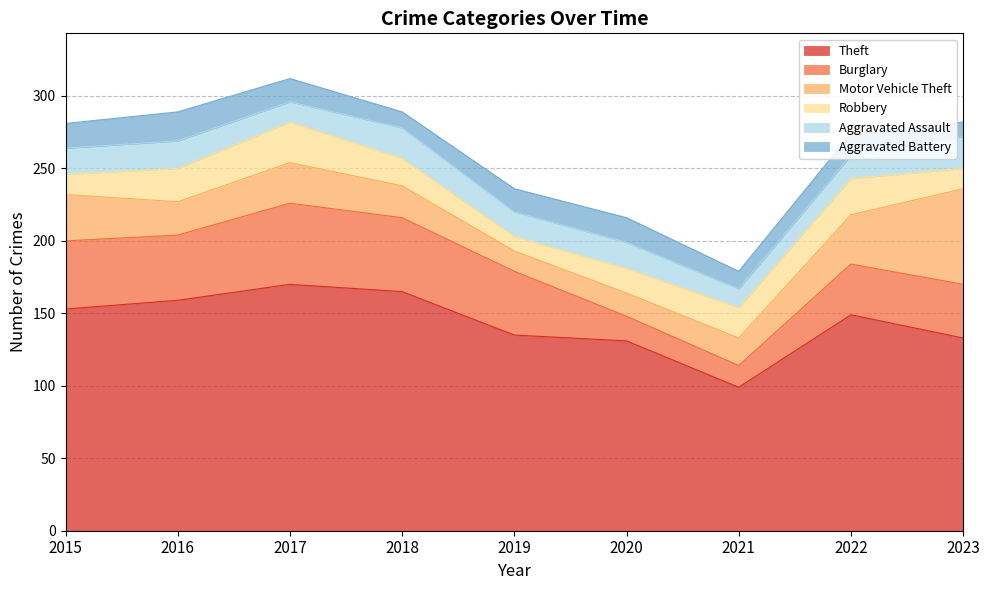

Which series has the largest total across all categories?

Theft